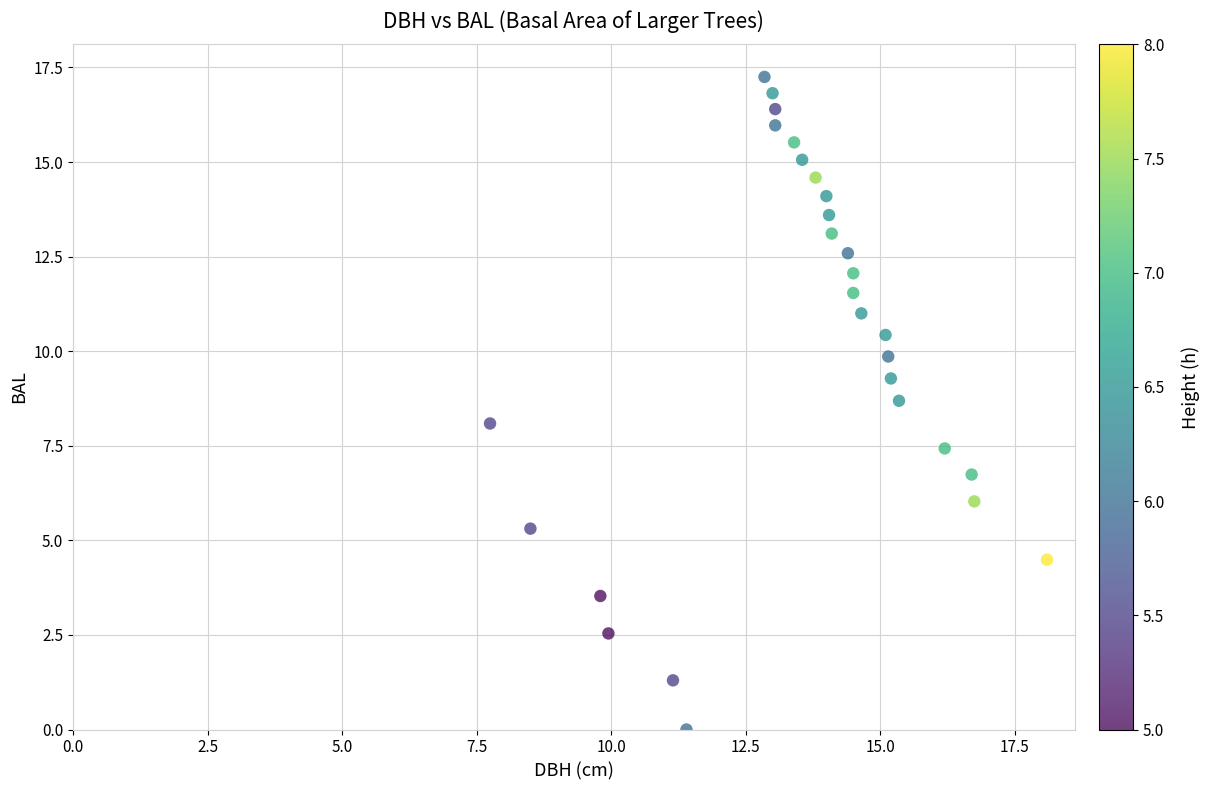

What is the range of X values (max minus min)?

10.4